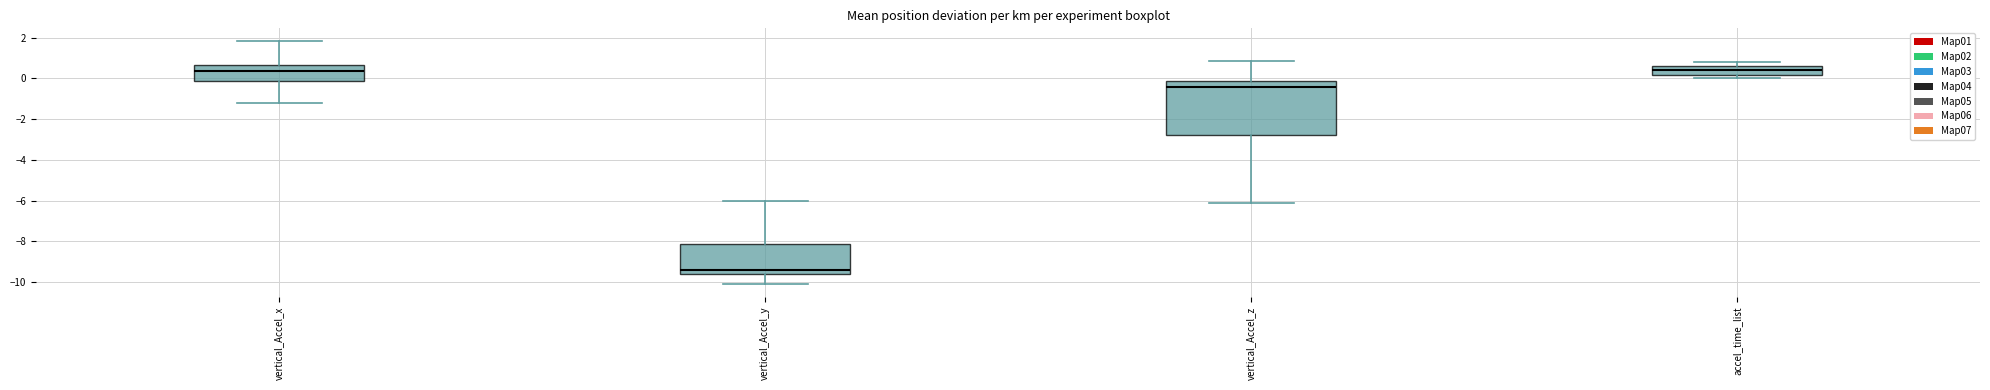

Reading left to right, transcribe this box plot: for each box, give where its median line is, the range the box spans, and where its two whiskers end, as read against the y-axis. The values are not printed on the chart, so give them approximately, as read against the axis.

vertical_Accel_x: median 0.4, box -0.2 to 0.6, whiskers -1.2 to 1.8
vertical_Accel_y: median -9.4, box -9.6 to -8.2, whiskers -10.2 to -6.0
vertical_Accel_z: median -0.4, box -2.8 to -0.2, whiskers -6.2 to 0.8
accel_time_list: median 0.4, box 0.2 to 0.6, whiskers 0.0 to 0.8